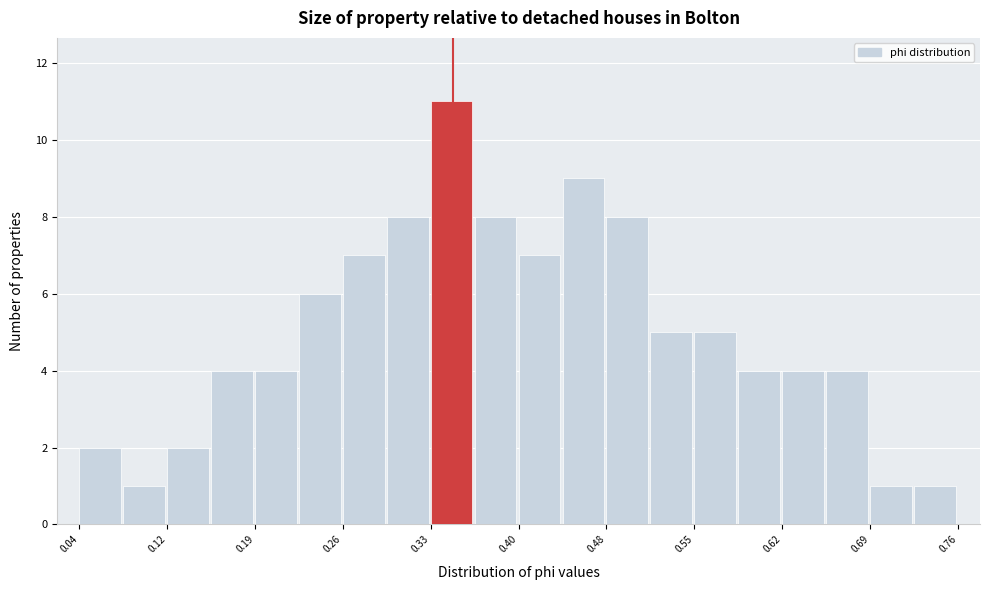

Around what value on the x-axis is the tallest bar? Give the approximate position of its centre, as read against the axis.

0.35